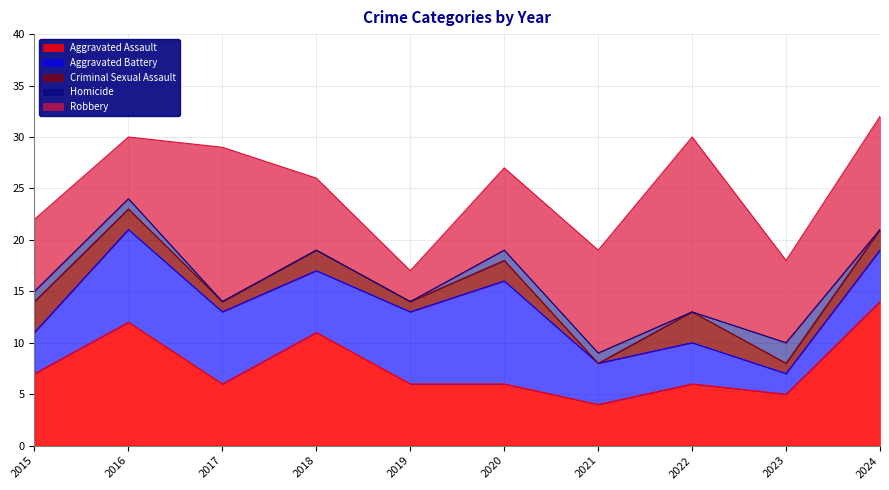

Is the value of Aggravated Battery at 2023 greater than the value of Homicide at 2020?

Yes